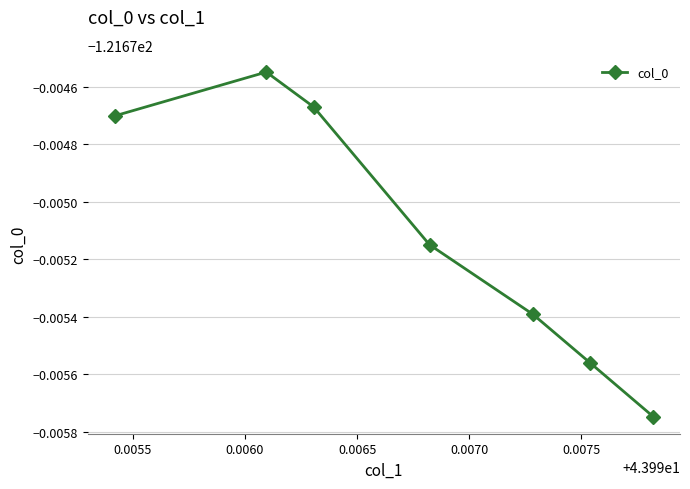

What is the value of the 7th point from the left?

-121.7